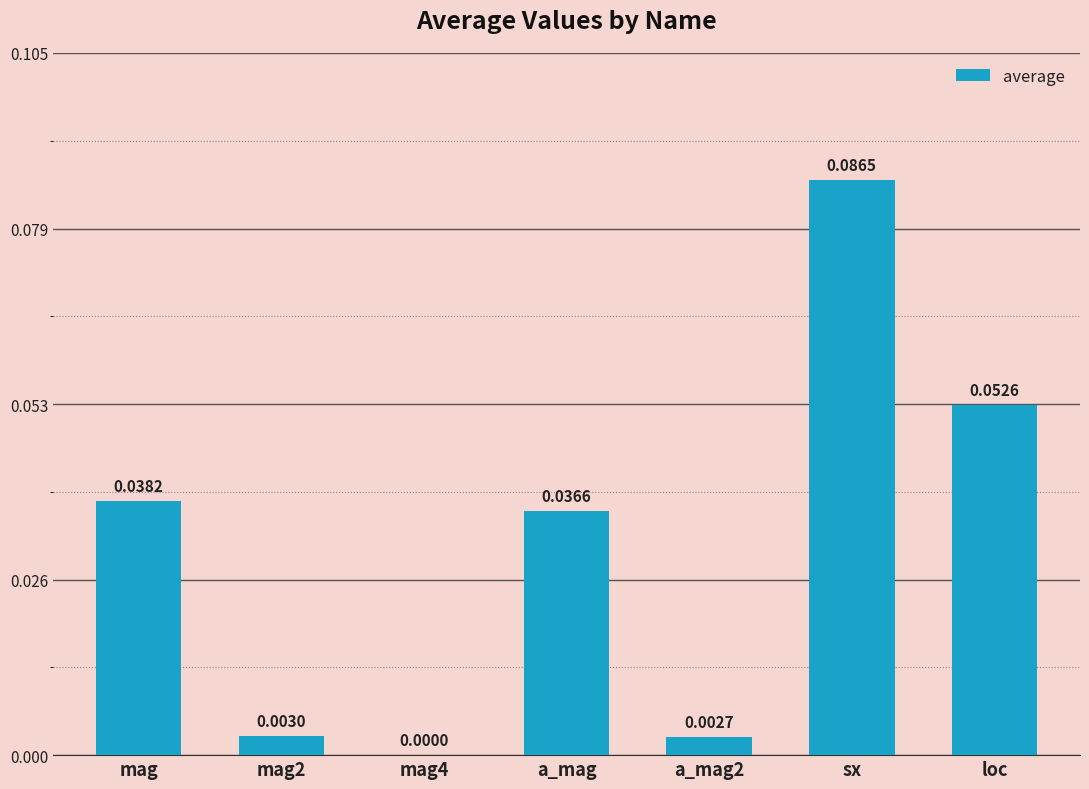

Between a_mag and loc, which is larger?

loc